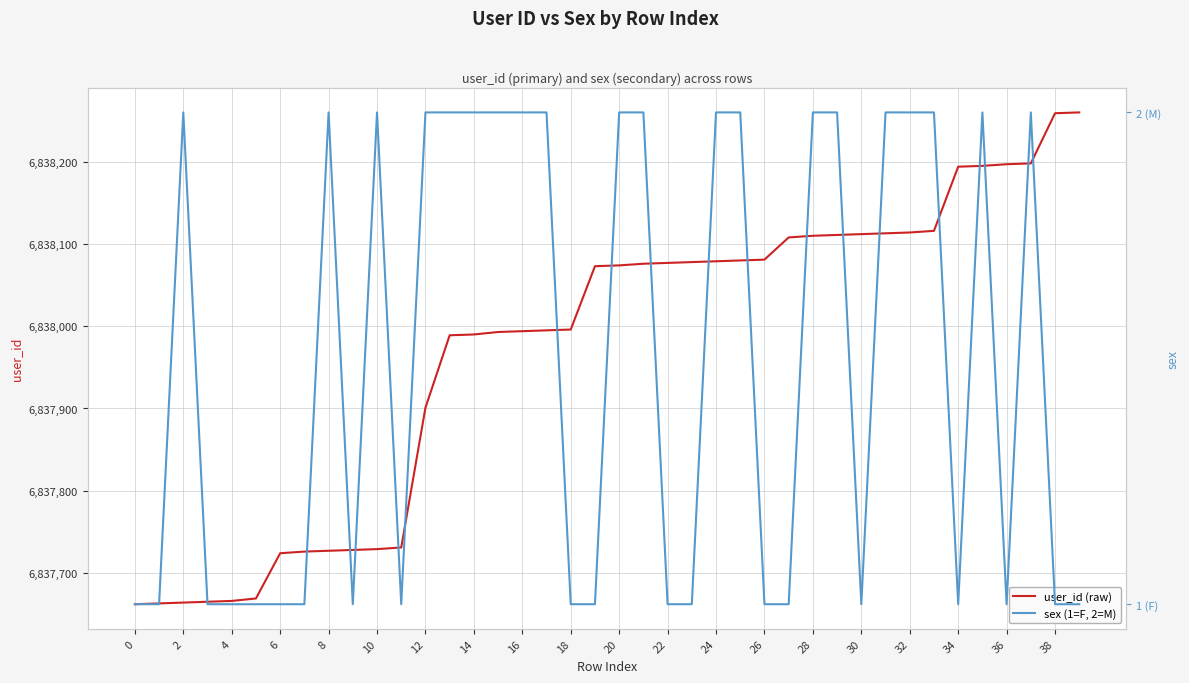

What is the label of the 29th point from the left?

28